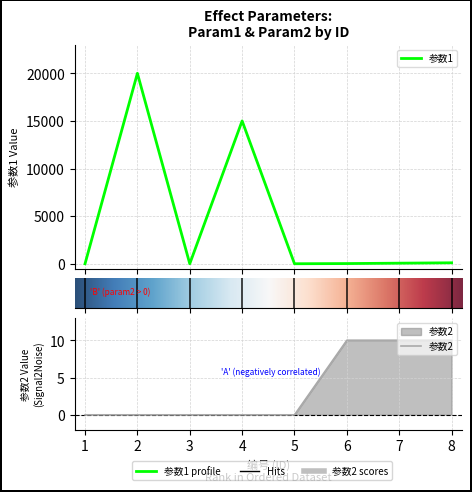

Rank the series at 3 from highest to lowest value.

参数1, 参数2